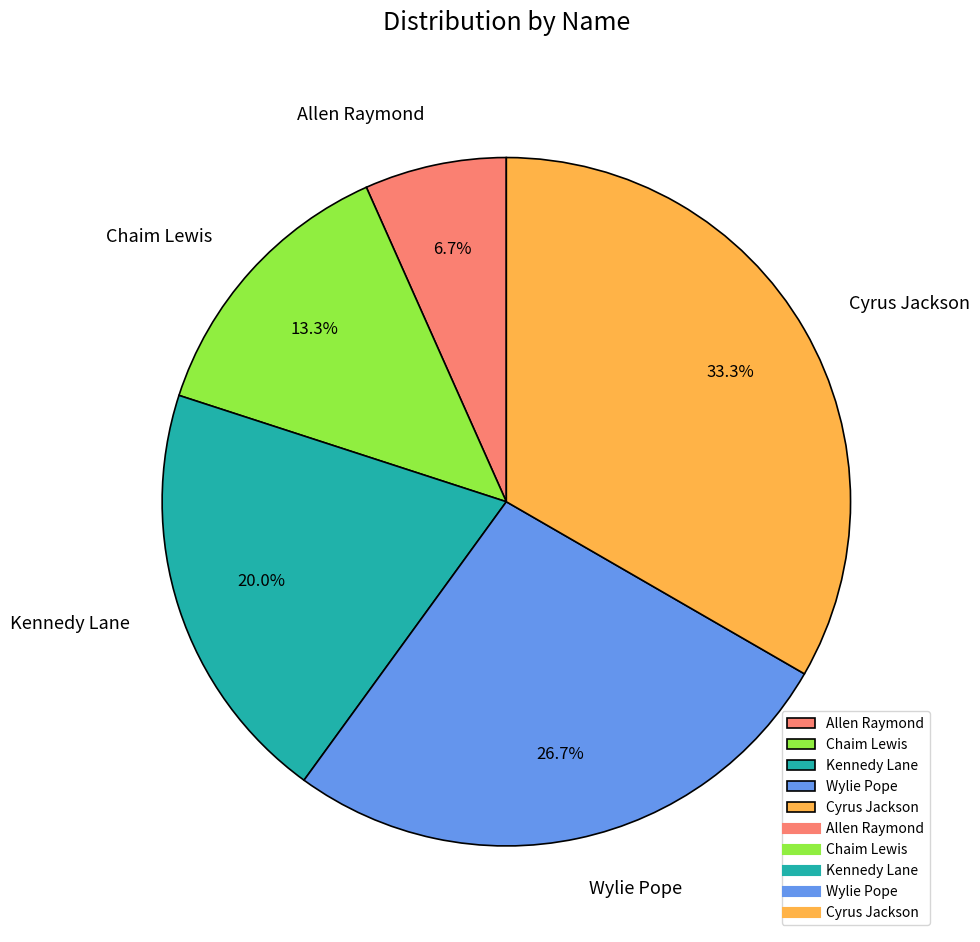

How many segments does this pie chart have?

5